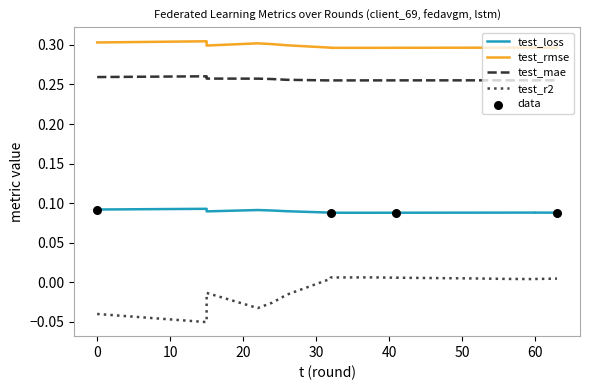

Which series reaches the maximum Y coordinate?

test_rmse